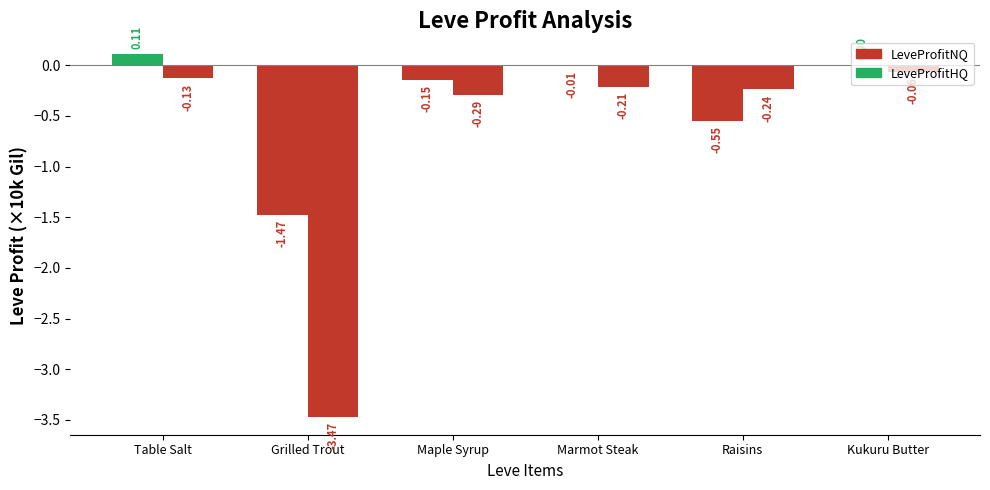

Reading left to right, list all the values displayed in this chart.

LeveProfitNQ: Table Salt=0.1	Grilled Trout=-1.5	Maple Syrup=-0.1	Marmot Steak=-0.0	Raisins=-0.5	Kukuru Butter=0.0
LeveProfitHQ: Table Salt=-0.1	Grilled Trout=-3.5	Maple Syrup=-0.3	Marmot Steak=-0.2	Raisins=-0.2	Kukuru Butter=-0.1